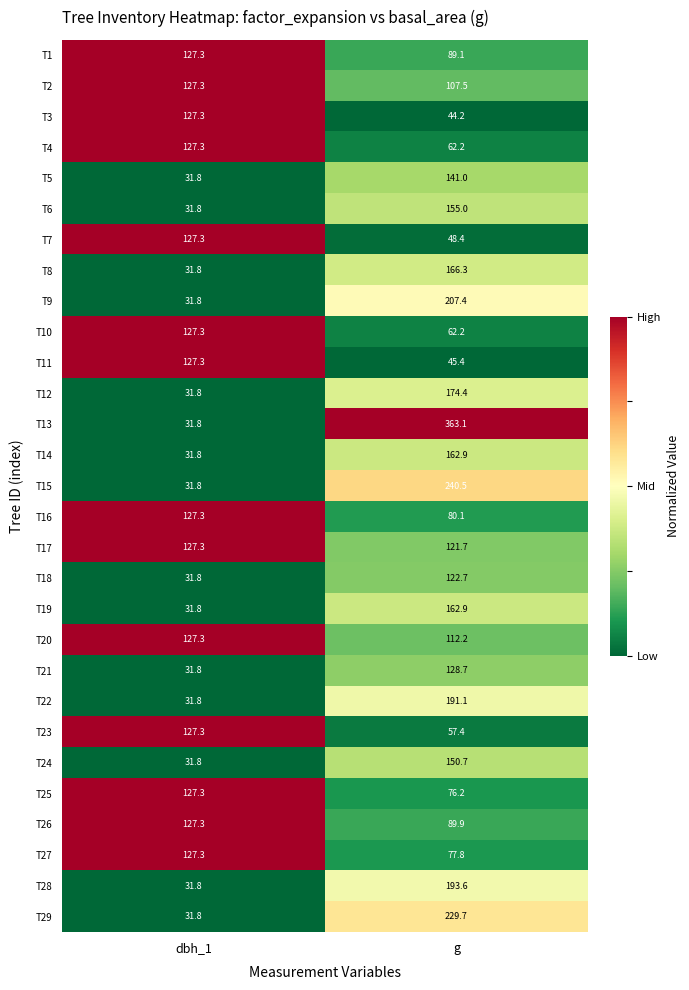

Rank the categories by T24 value from lowest to highest.

dbh_1, g